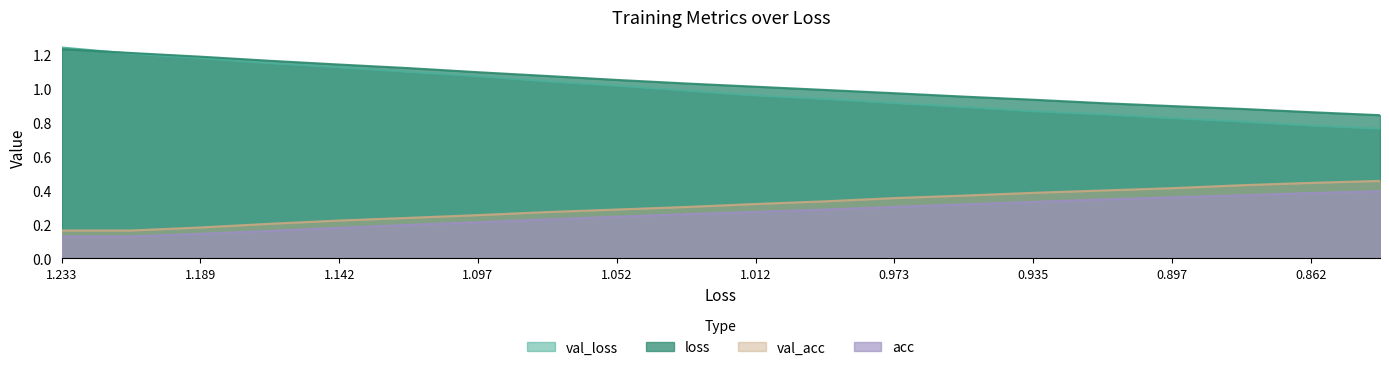

How many data points in loss are above 1?

11